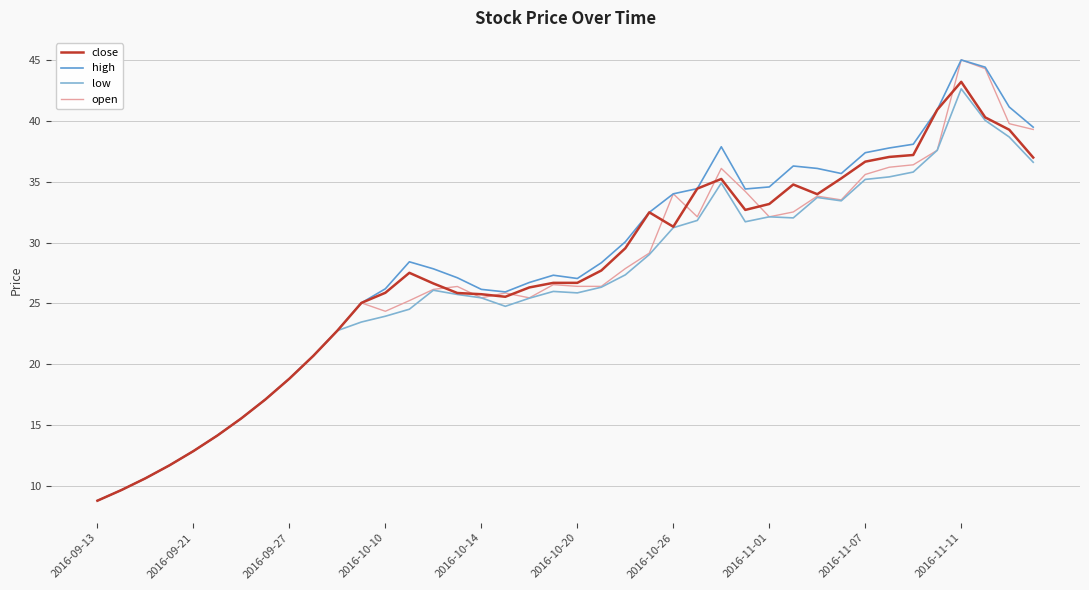

What is the highest value of the open series?

45.0